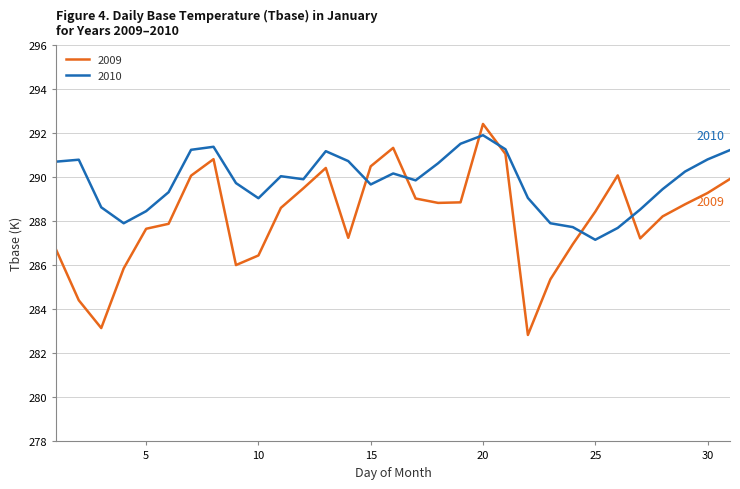

Which series has the largest total across all categories?

2010